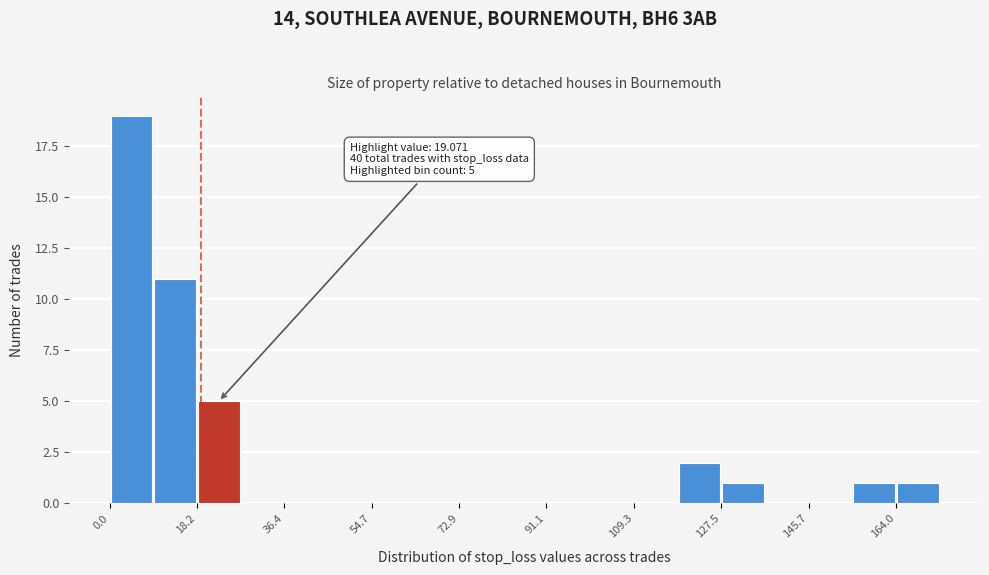

Over which range of the x-axis is the bar tallest?

0 to 10